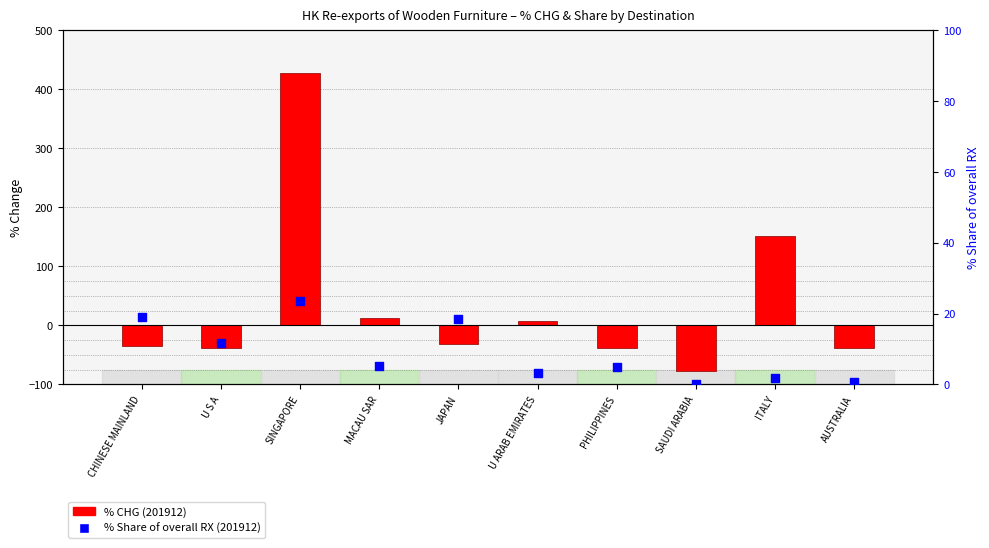

Which series contains the highest Y value?

% CHG (201912)